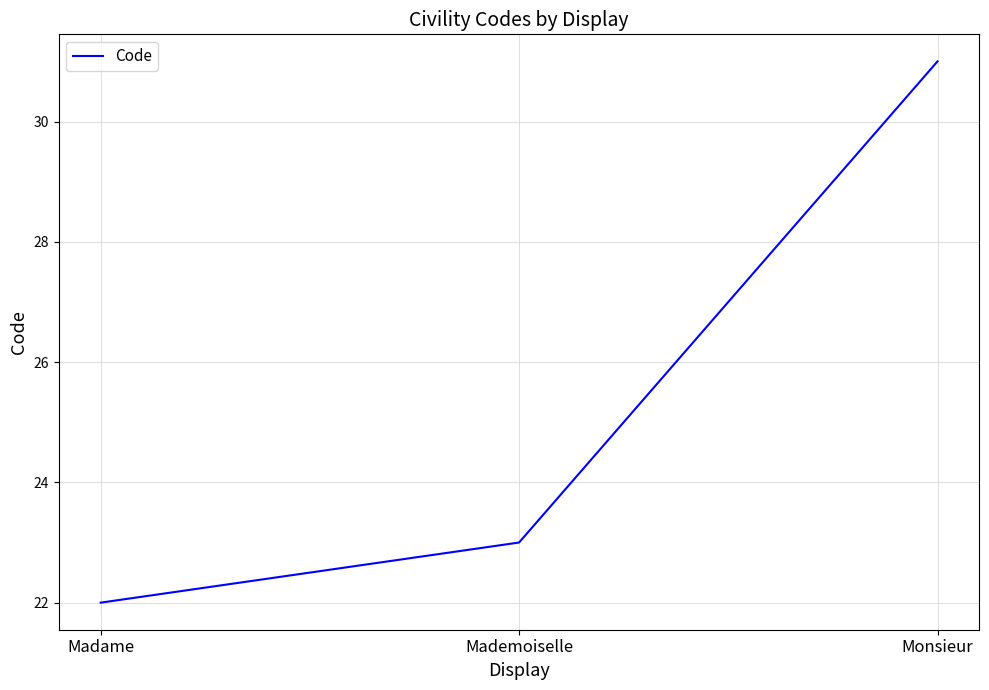

The chart shows a value of 17 at Monsieur. True or false?

False